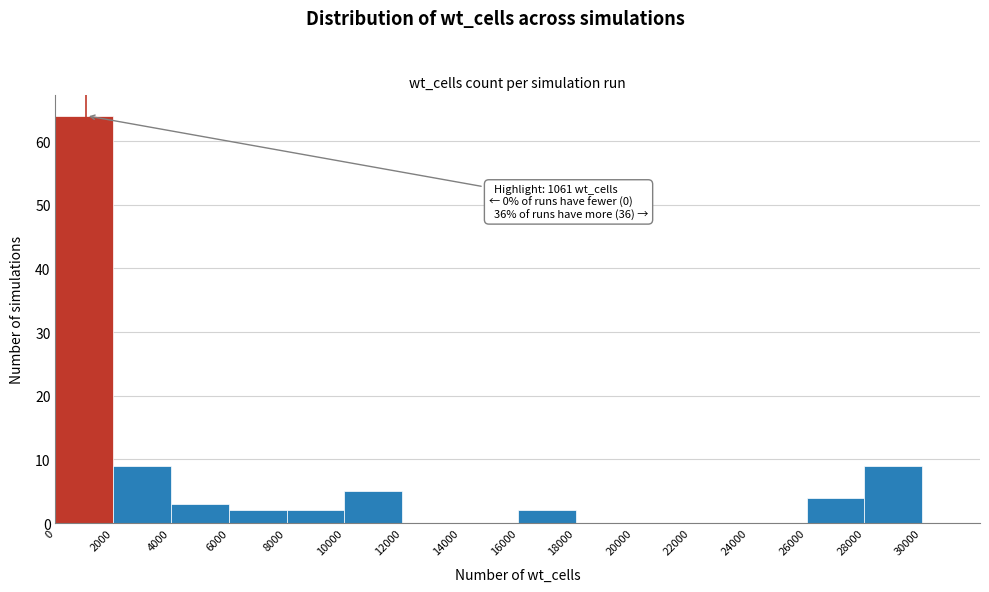

Which range on the x-axis has the tallest bar?

0 to 2000